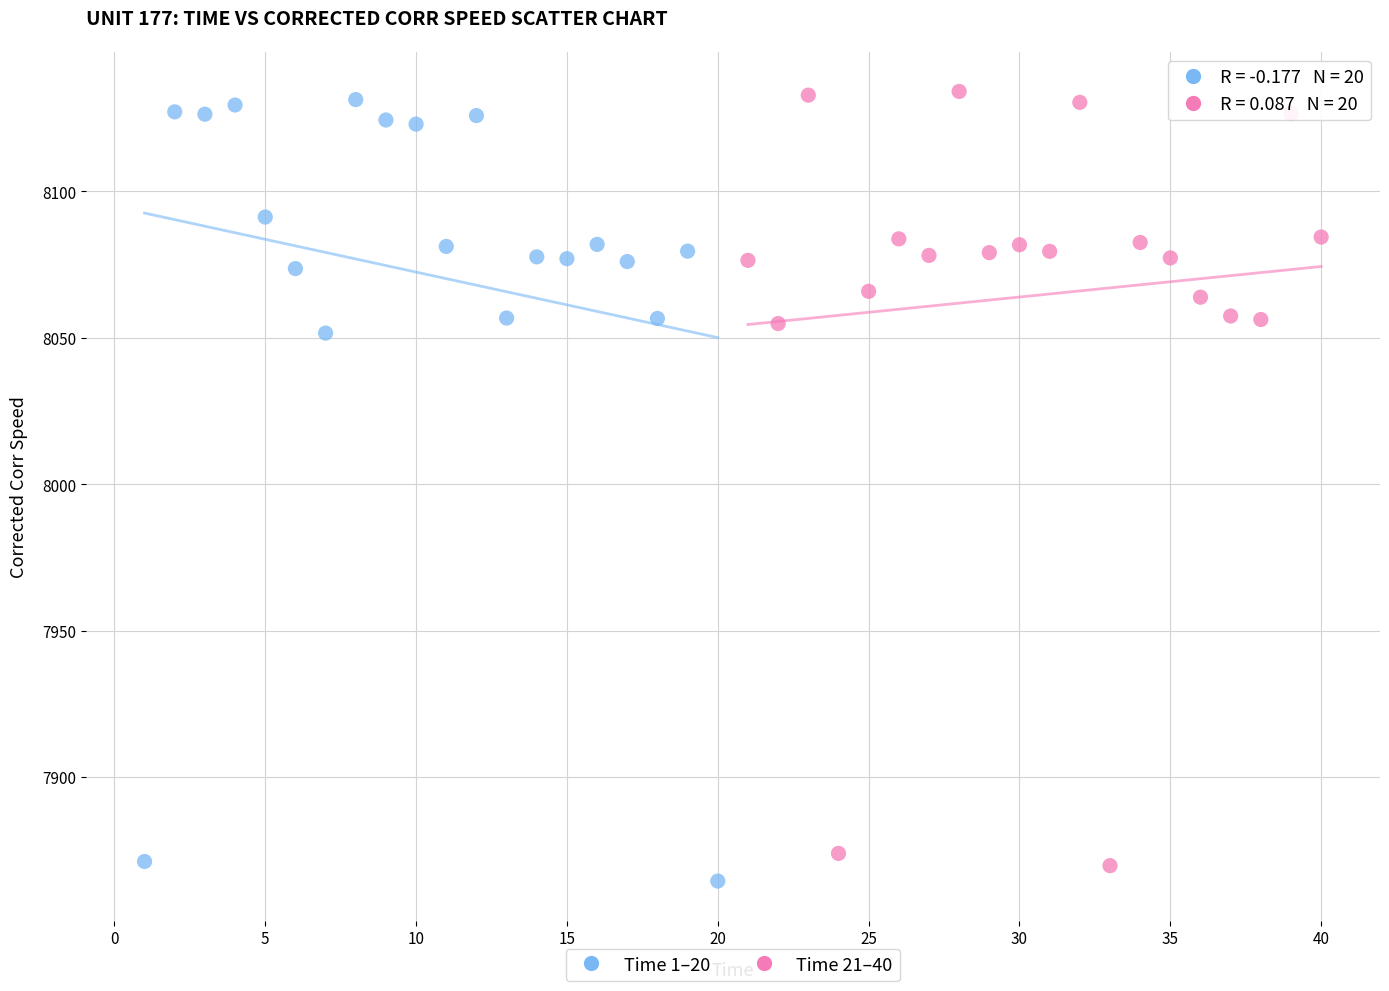

What are all the series names shown in the legend?

Time 1–20, Time 21–40